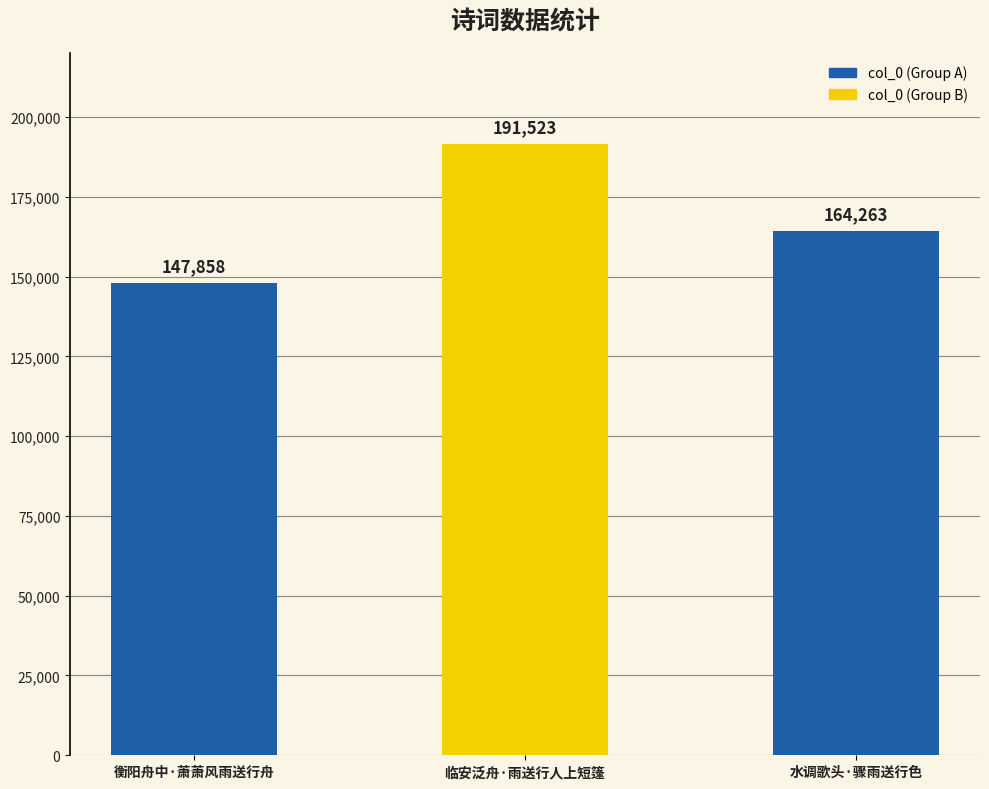

Reading left to right, list all the values displayed in this chart.

147858	191523	164263